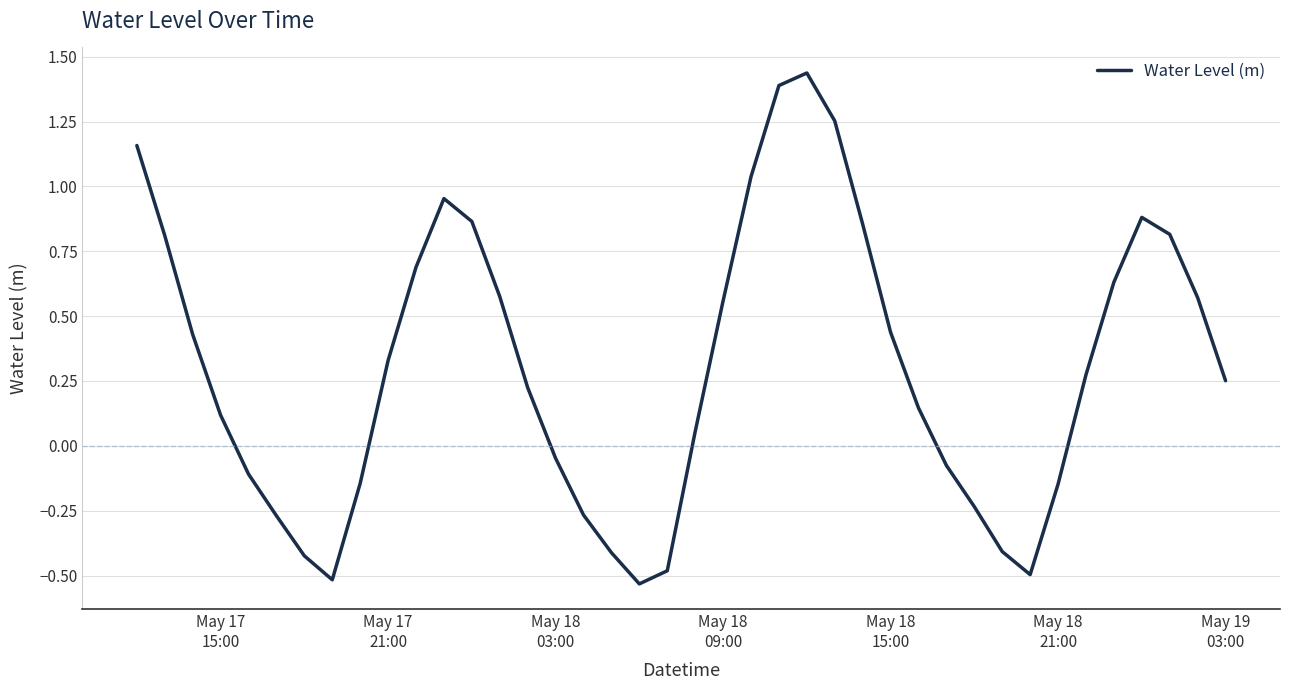

What is the difference between the maximum and minimum values?

2.0